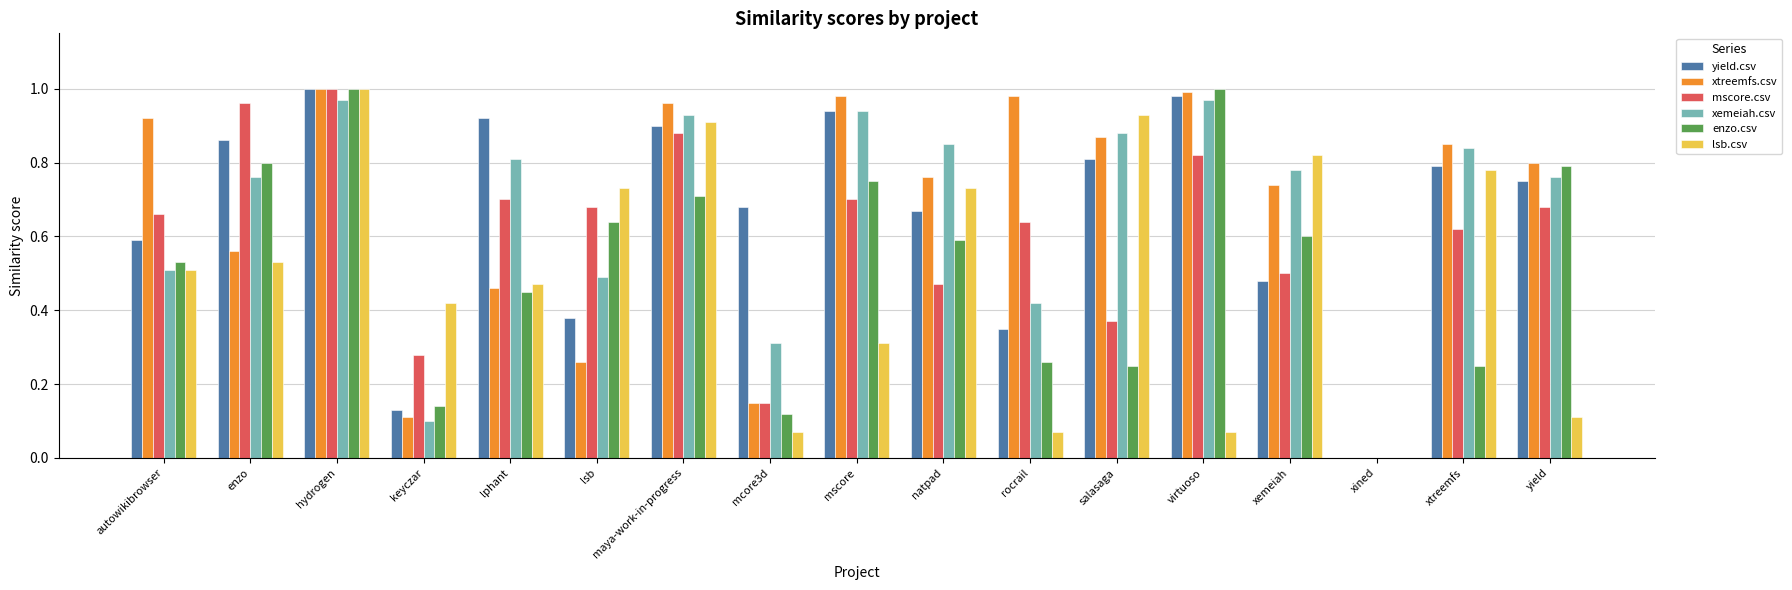

True or false: yield.csv has a value of 0.9 at maya-work-in-progress.

True